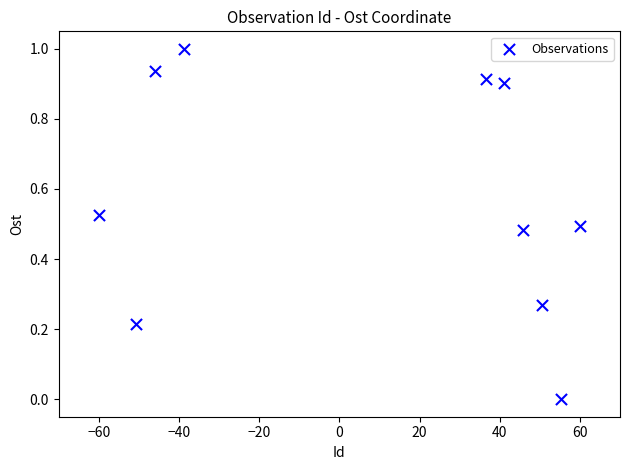

What is the range of Y values (max minus min)?

1.0